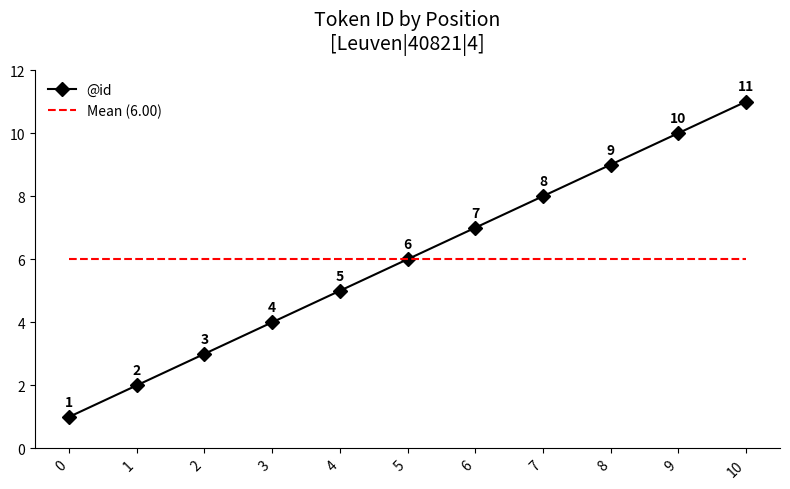

Rank the series by their maximum value, from lowest to highest.

Mean (6.00), @id